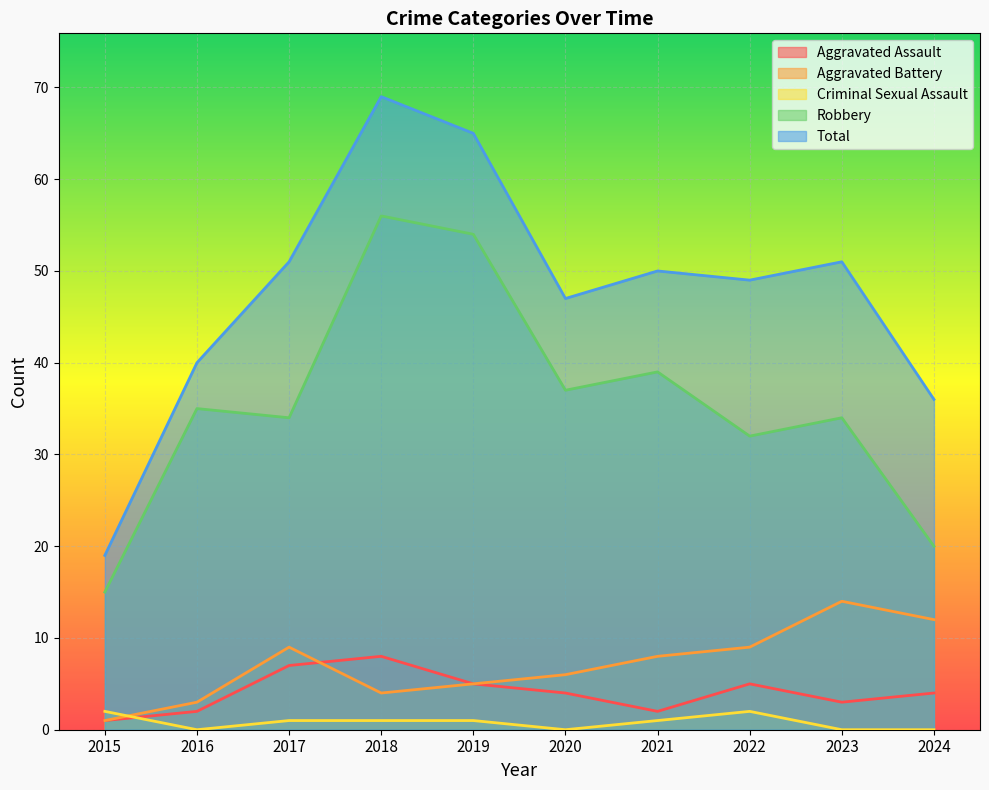

Which series has the largest range (max minus min)?

Total